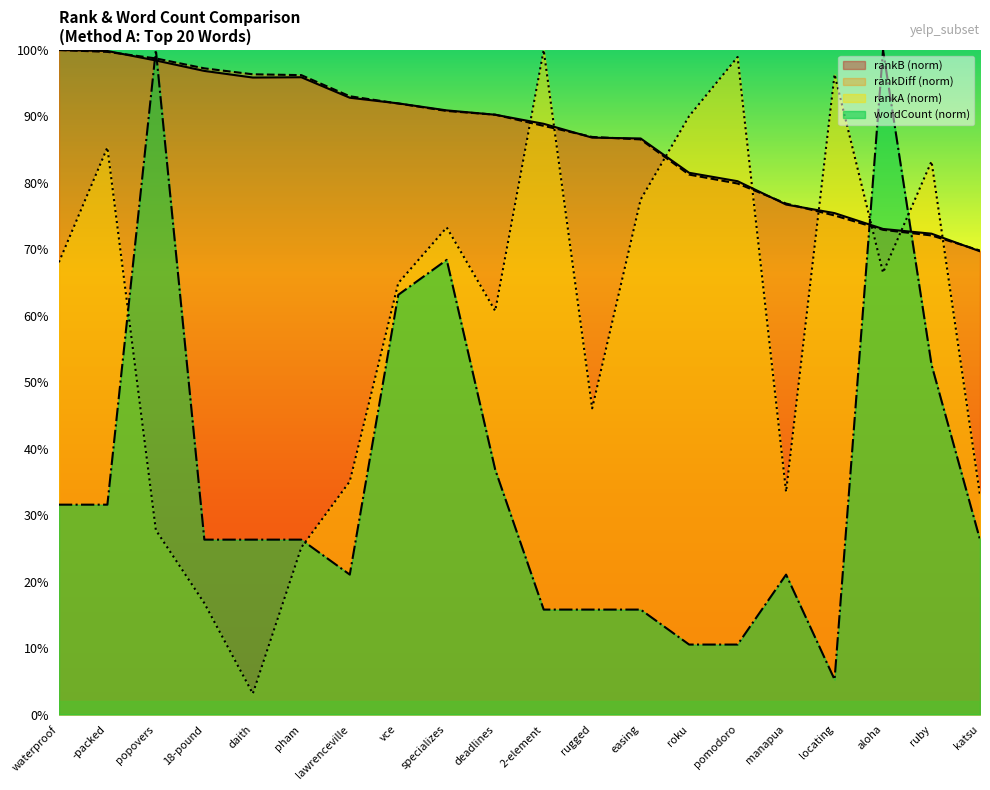

Reading left to right, extract all data points from this chart.

rankA: waterproof=68.1	-packed=85.3	popovers=27.7	18-pound=16.8	daith=3.1	pham=25.1	lawrenceville=35.1	vce=64.9	specializes=73.3	deadlines=60.7	2-element=100.0	rugged=46.1	easing=77.5	roku=90.1	pomodoro=99.0	manapua=33.5	locating=96.3	aloha=66.5	ruby=83.2	katsu=33.0
rankB: waterproof=100.0	-packed=99.9	popovers=98.4	18-pound=96.9	daith=95.9	pham=95.9	lawrenceville=92.8	vce=92.0	specializes=90.9	deadlines=90.3	2-element=88.9	rugged=86.8	easing=86.7	roku=81.5	pomodoro=80.3	manapua=76.7	locating=75.5	aloha=73.1	ruby=72.4	katsu=69.7
rankDiff: waterproof=100.0	-packed=99.7	popovers=98.7	18-pound=97.2	daith=96.3	pham=96.2	lawrenceville=93.0	vce=91.9	specializes=90.8	deadlines=90.3	2-element=88.6	rugged=86.9	easing=86.5	roku=81.3	pomodoro=79.9	manapua=76.9	locating=75.1	aloha=72.9	ruby=72.1	katsu=69.8
wordCount: waterproof=31.6	-packed=31.6	popovers=100.0	18-pound=26.3	daith=26.3	pham=26.3	lawrenceville=21.1	vce=63.2	specializes=68.4	deadlines=36.8	2-element=15.8	rugged=15.8	easing=15.8	roku=10.5	pomodoro=10.5	manapua=21.1	locating=5.3	aloha=100.0	ruby=52.6	katsu=26.3